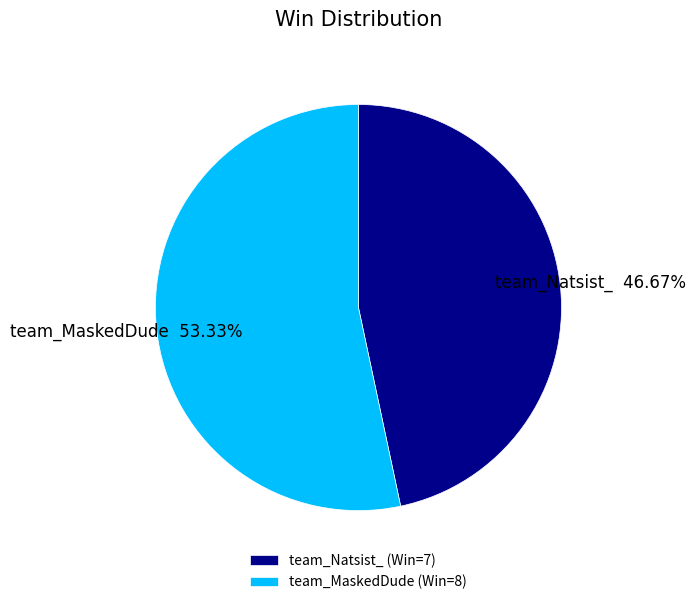

Which has a higher value, team_MaskedDude or team_Natsist_?

team_MaskedDude